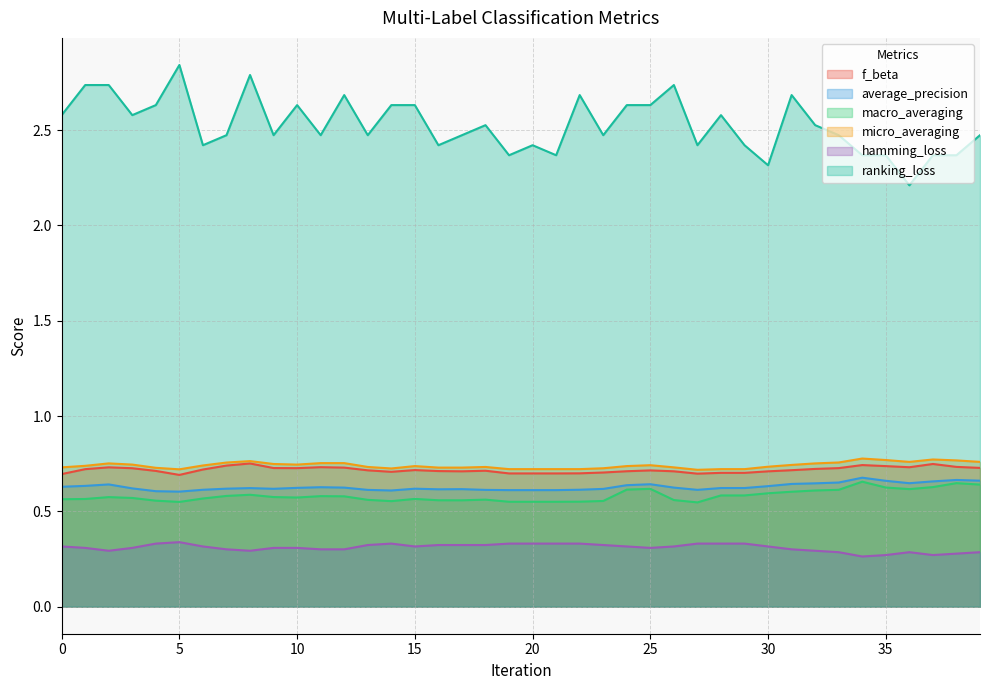

What is the approximate value of hamming_loss at 3?

0.3